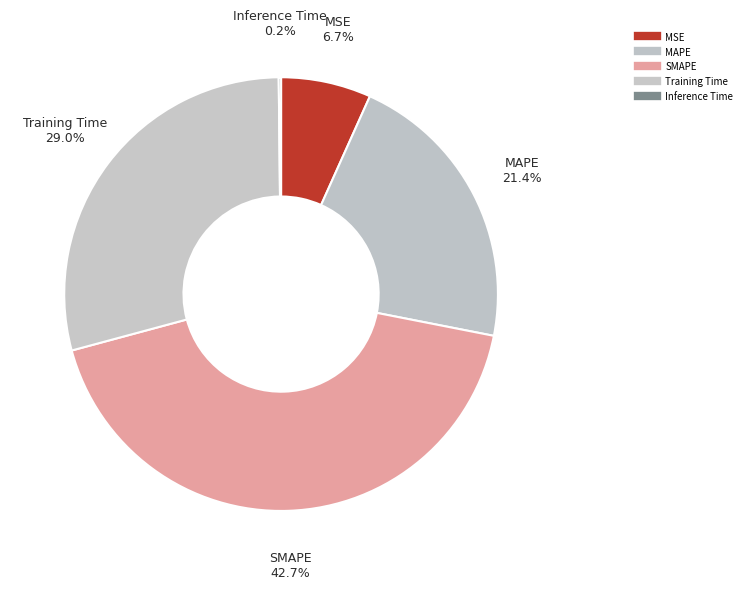

Which category has the biggest portion of the pie?

SMAPE